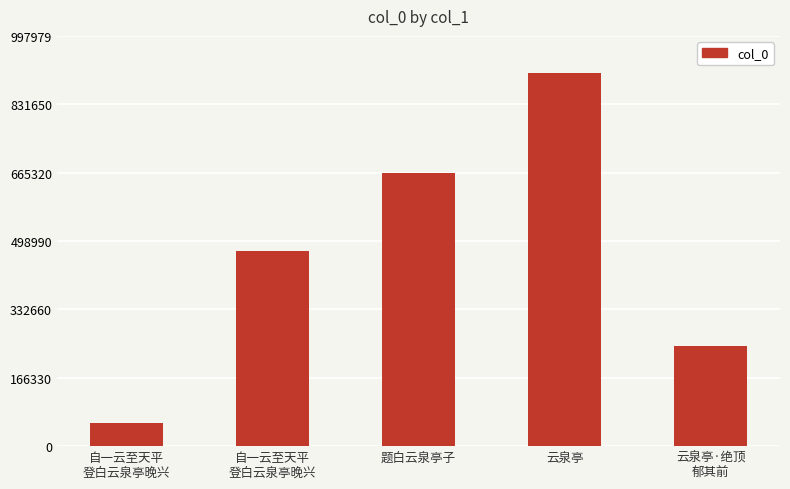

What is the ratio of the value at 云泉亭·绝顶
郁其前 to the value at 题白云泉亭子?

0.4